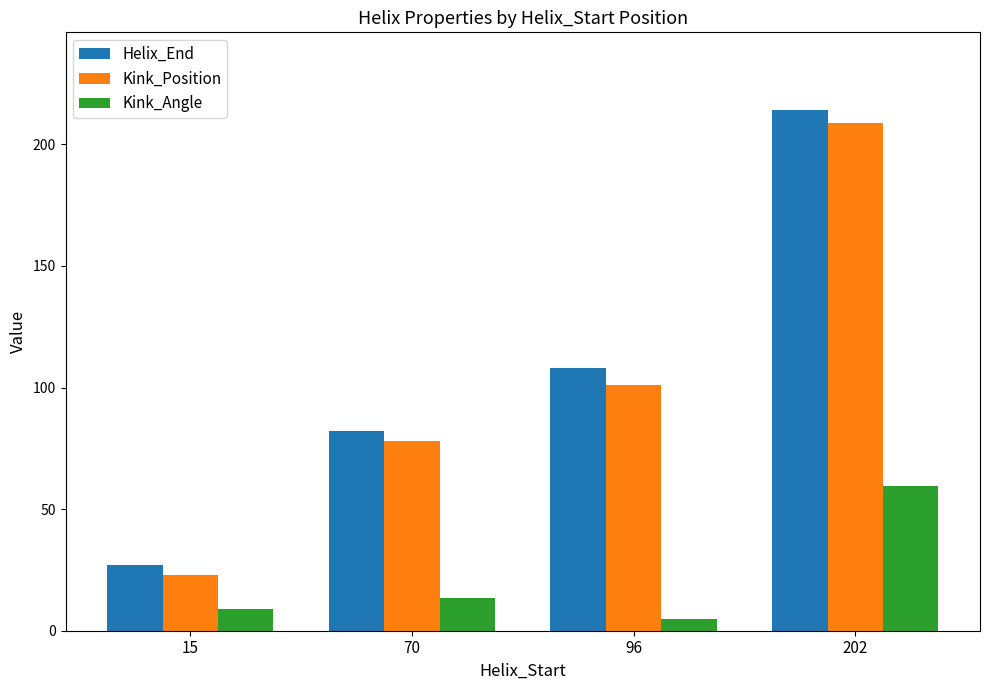

What is the maximum value shown in the chart?

214.0